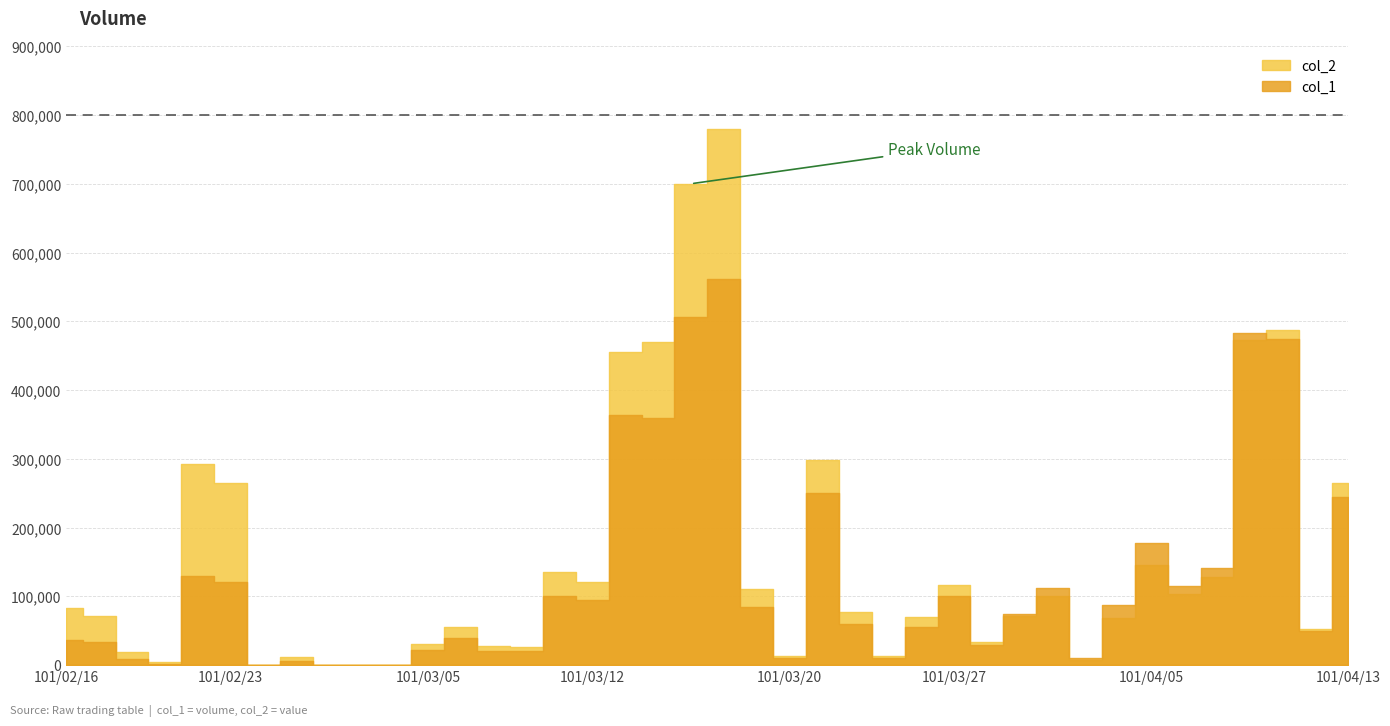

At which category does col_1 reach its first local valley?

101/02/21